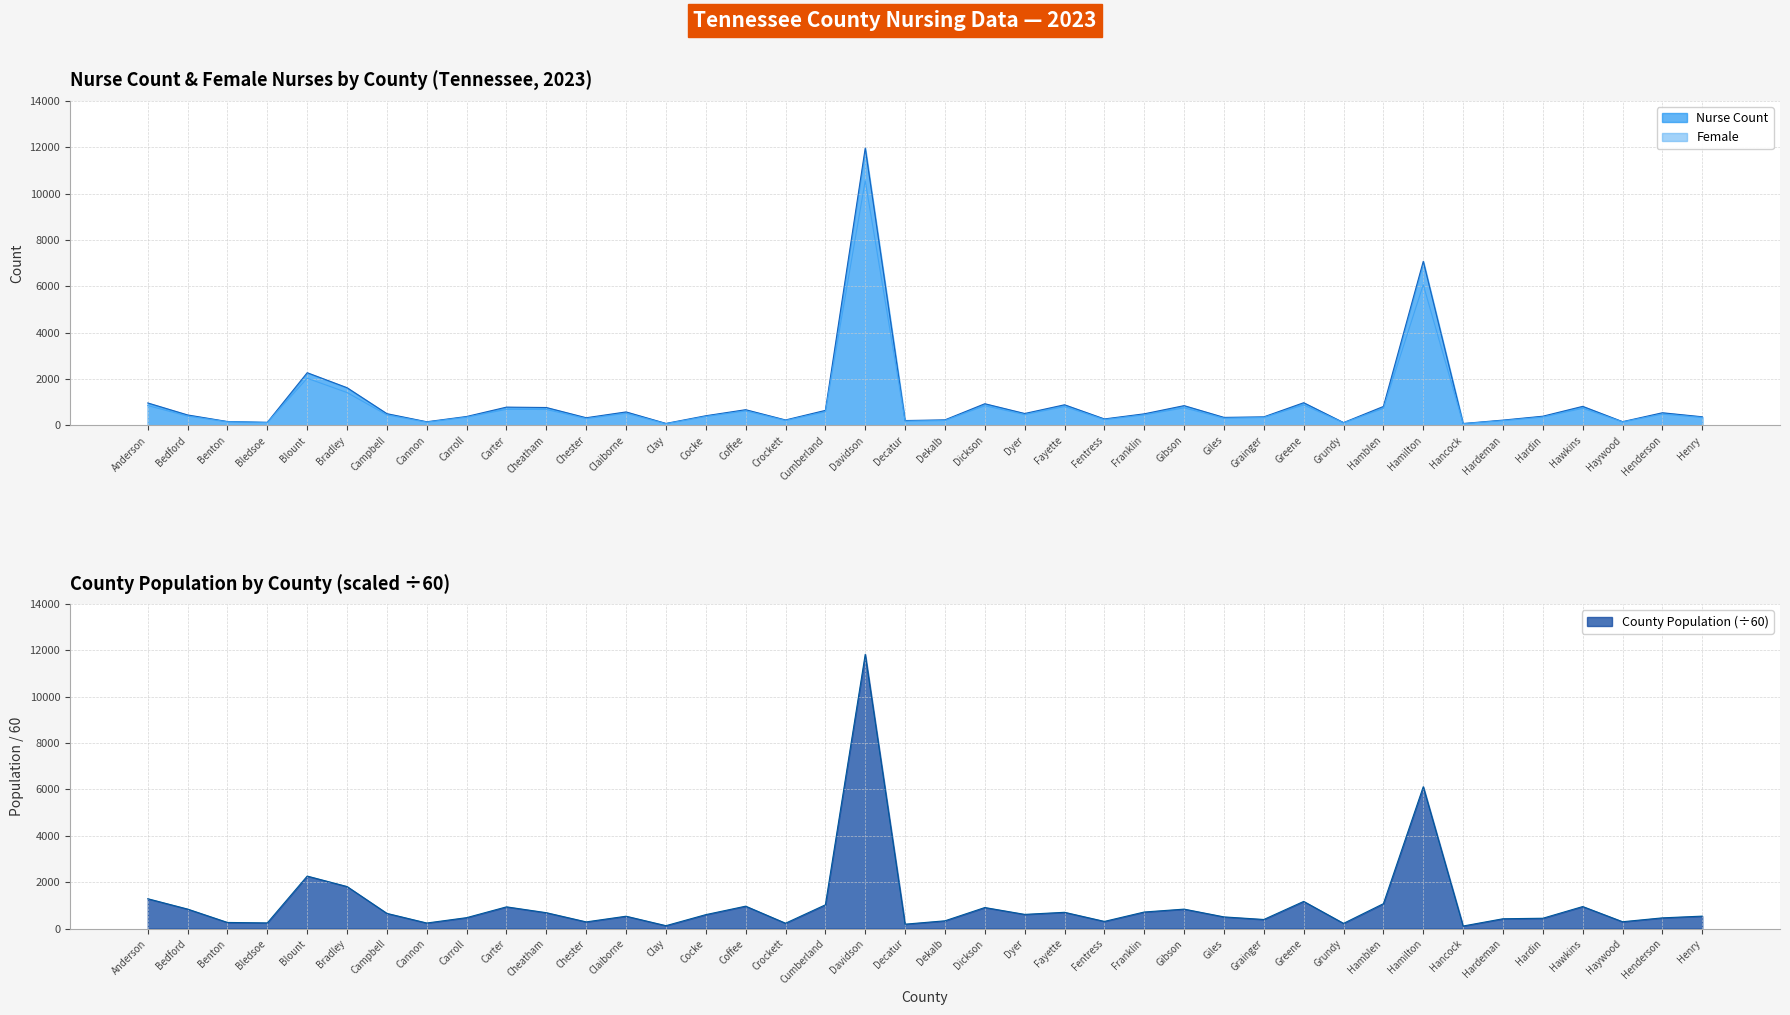

What is the total value across all series at Grainger?

1112.1